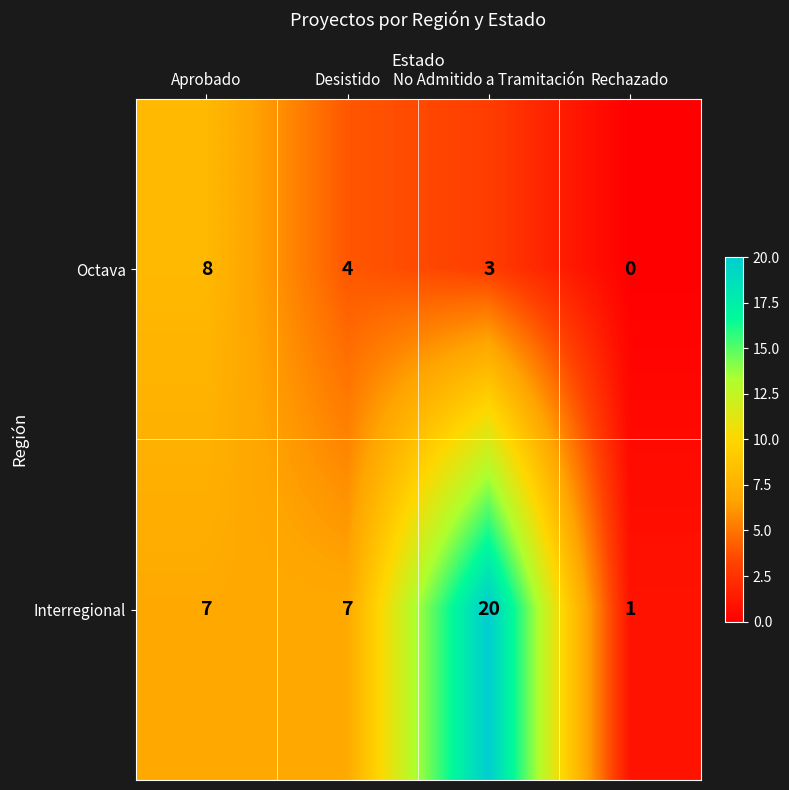

The value of Interregional at Aprobado is 10. True or false?

False